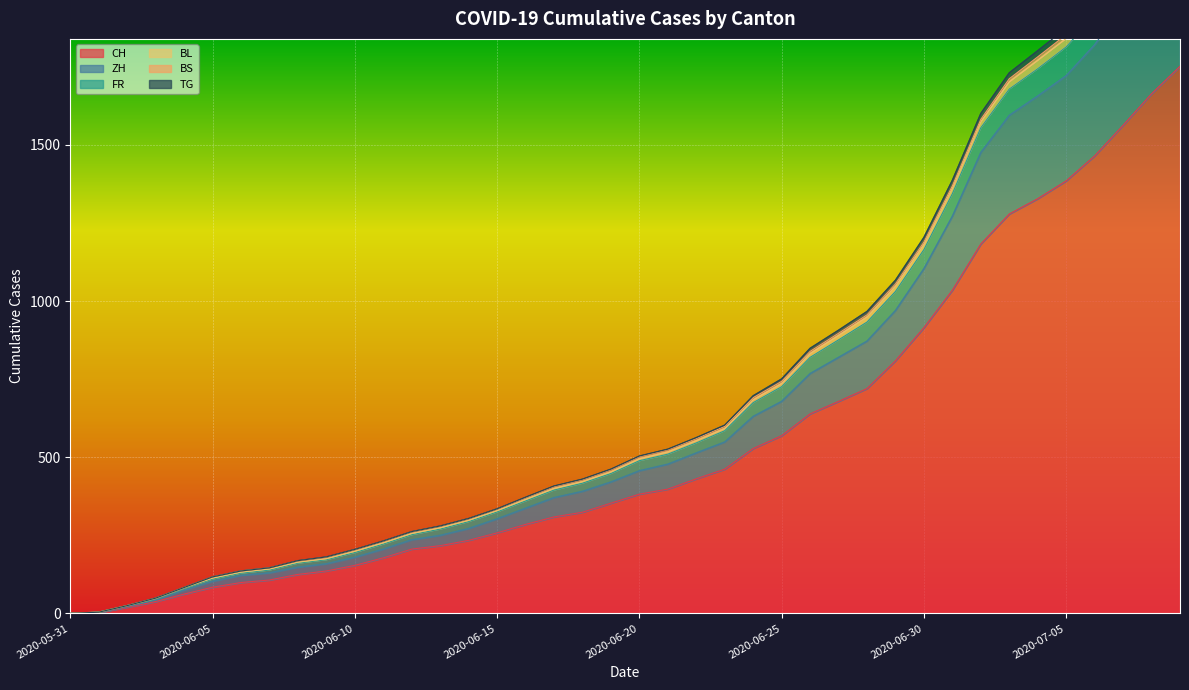

At which category is the sum across all series the highest?

2020-07-09